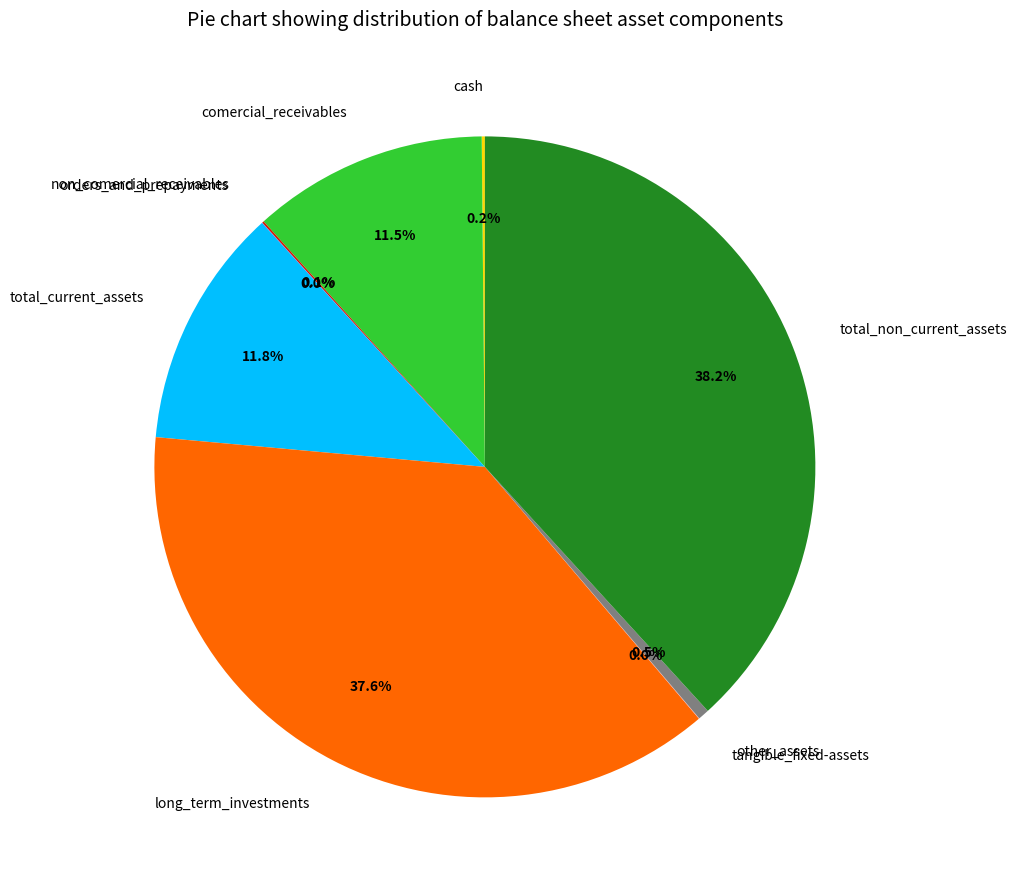

Which category has the biggest portion of the pie?

total_non_current_assets